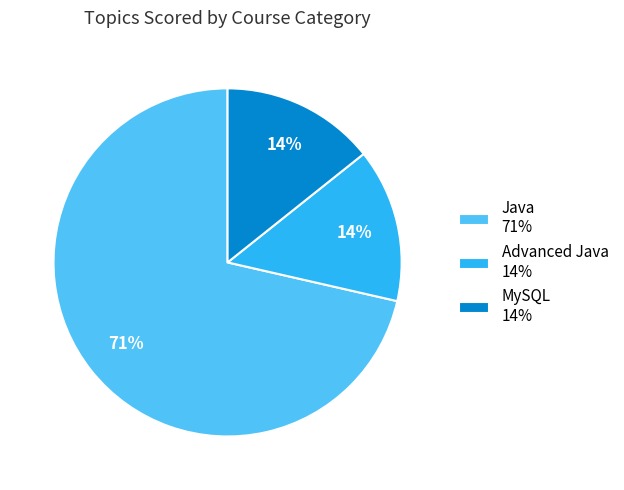

The Java 71% slice represents 62% of the pie. True or false?

False